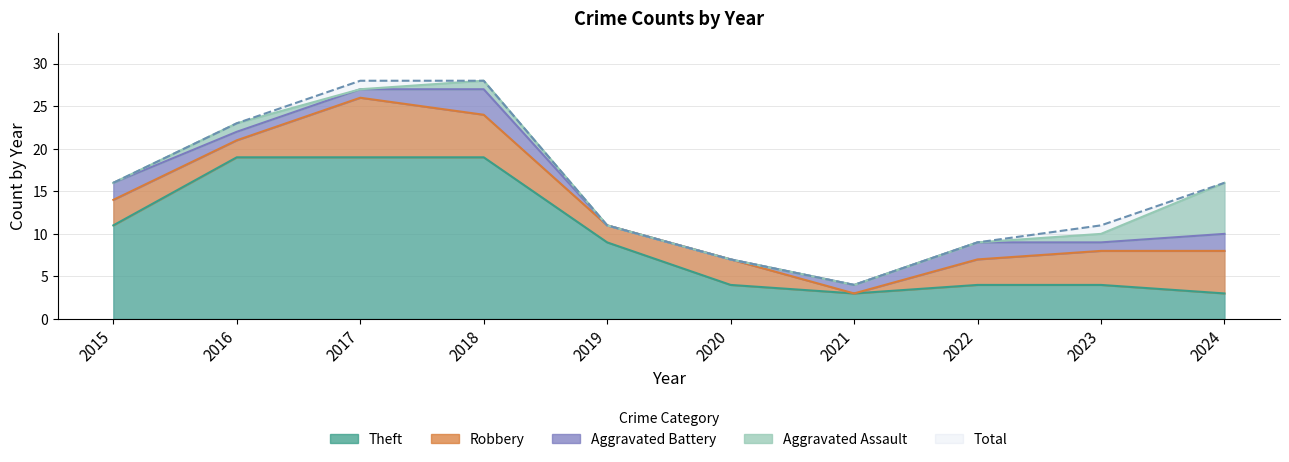

What is the sum of the Aggravated Assault values at 2016 and 2015?

1